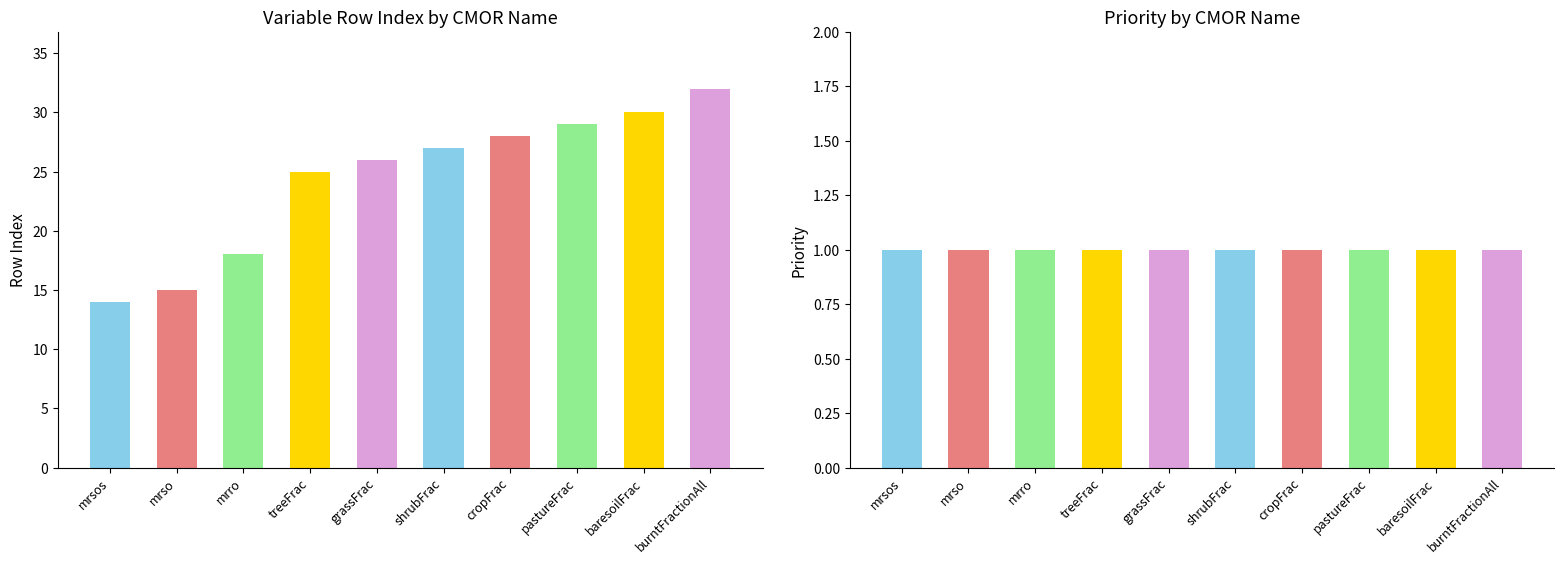

What is the sum of all Priority values?

10